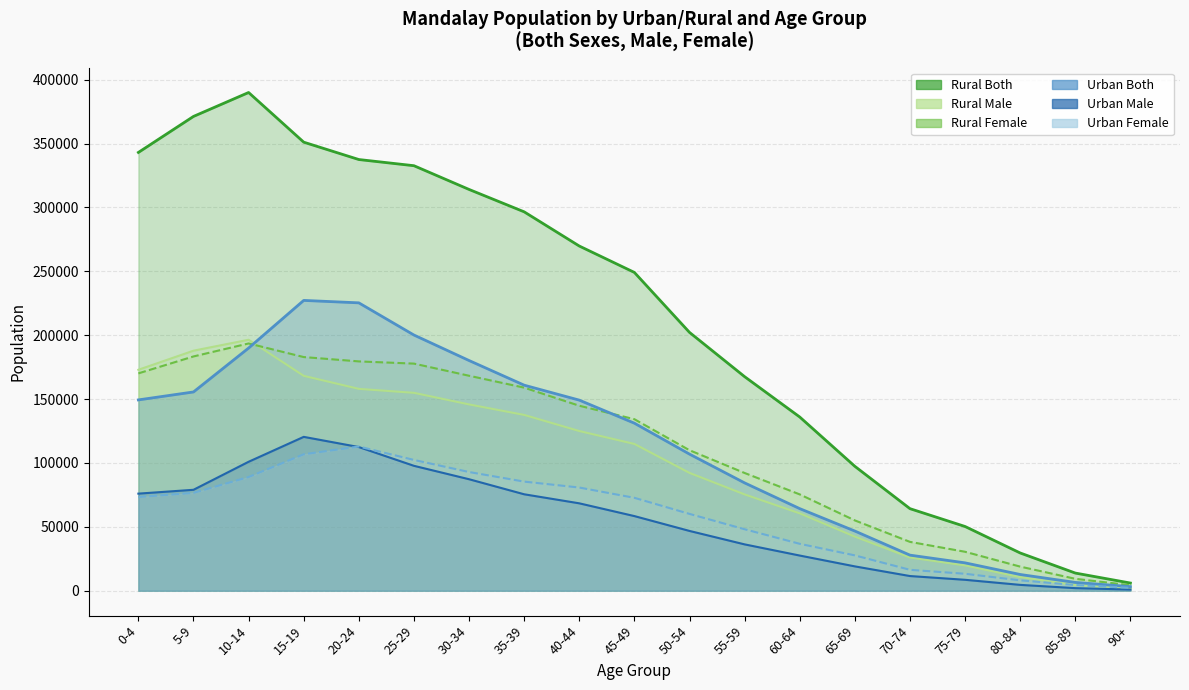

Between 20-24 and 50-54, which series saw the biggest shift?

Rural Both